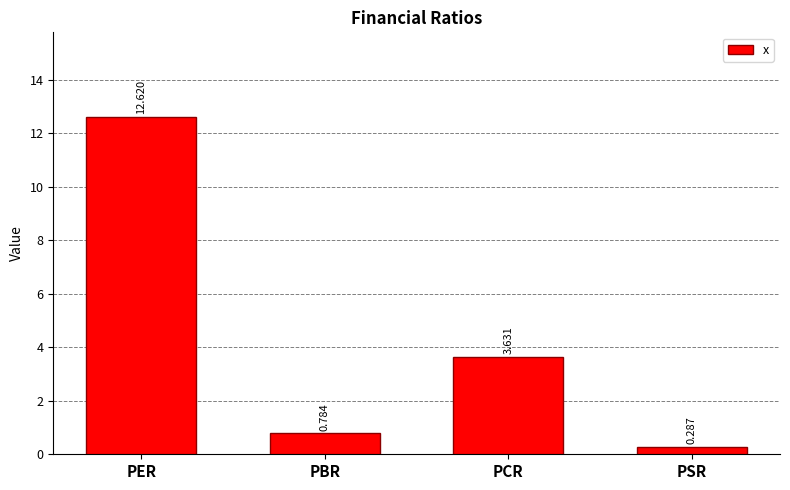

What is the average value?

4.3